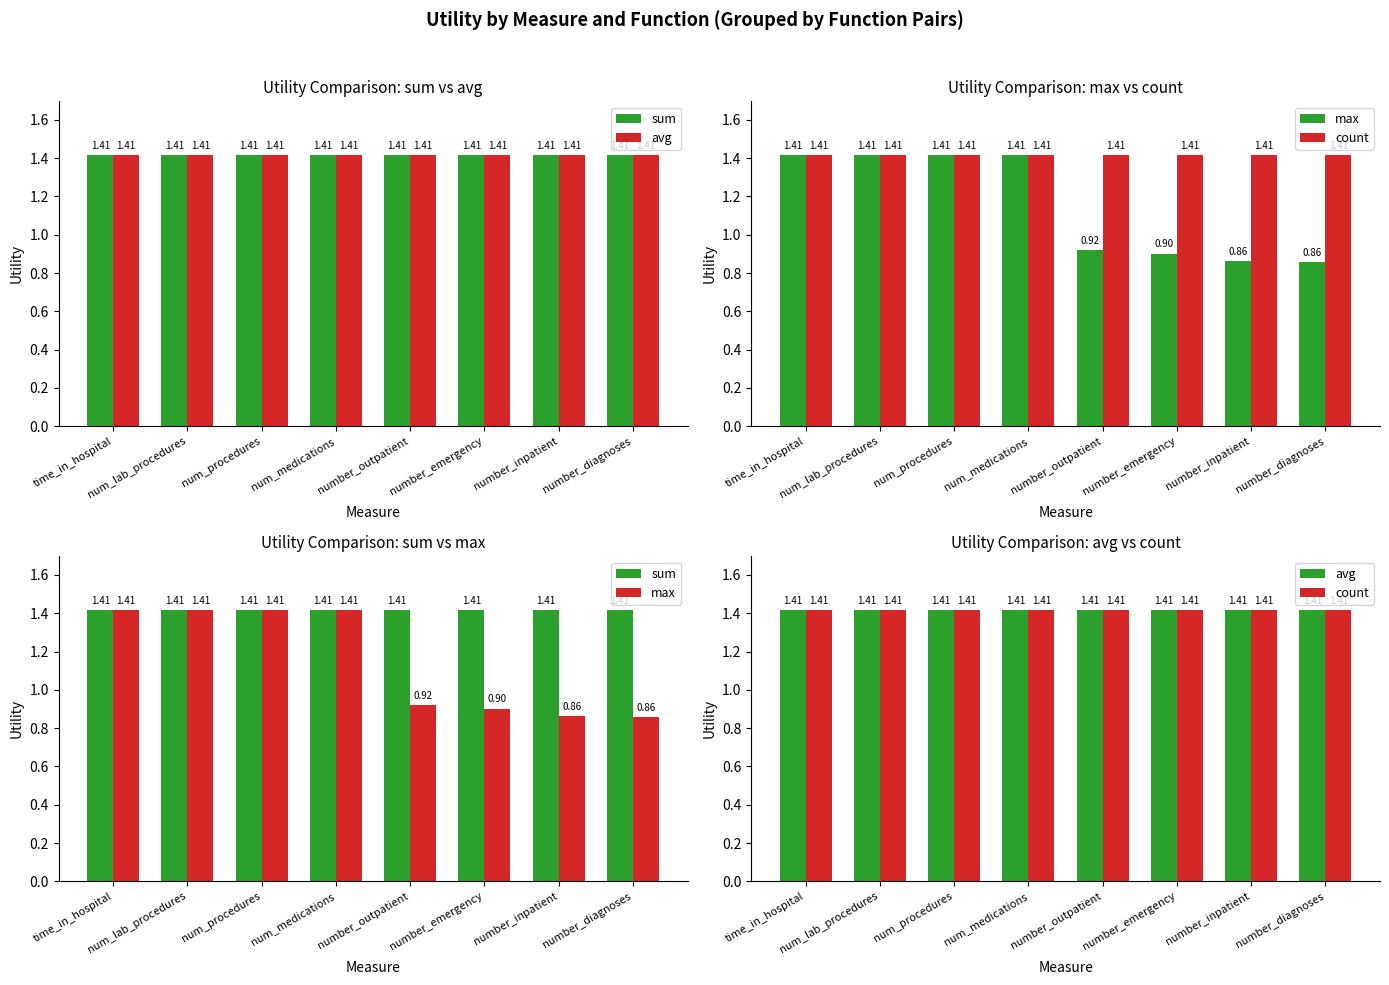

Reading right to left, list all the values displayed in this chart.

sum: number_diagnoses=1.4	number_inpatient=1.4	number_emergency=1.4	number_outpatient=1.4	num_medications=1.4	num_procedures=1.4	num_lab_procedures=1.4	time_in_hospital=1.4
avg: number_diagnoses=1.4	number_inpatient=1.4	number_emergency=1.4	number_outpatient=1.4	num_medications=1.4	num_procedures=1.4	num_lab_procedures=1.4	time_in_hospital=1.4
max: number_diagnoses=0.9	number_inpatient=0.9	number_emergency=0.9	number_outpatient=0.9	num_medications=1.4	num_procedures=1.4	num_lab_procedures=1.4	time_in_hospital=1.4
count: number_diagnoses=1.4	number_inpatient=1.4	number_emergency=1.4	number_outpatient=1.4	num_medications=1.4	num_procedures=1.4	num_lab_procedures=1.4	time_in_hospital=1.4